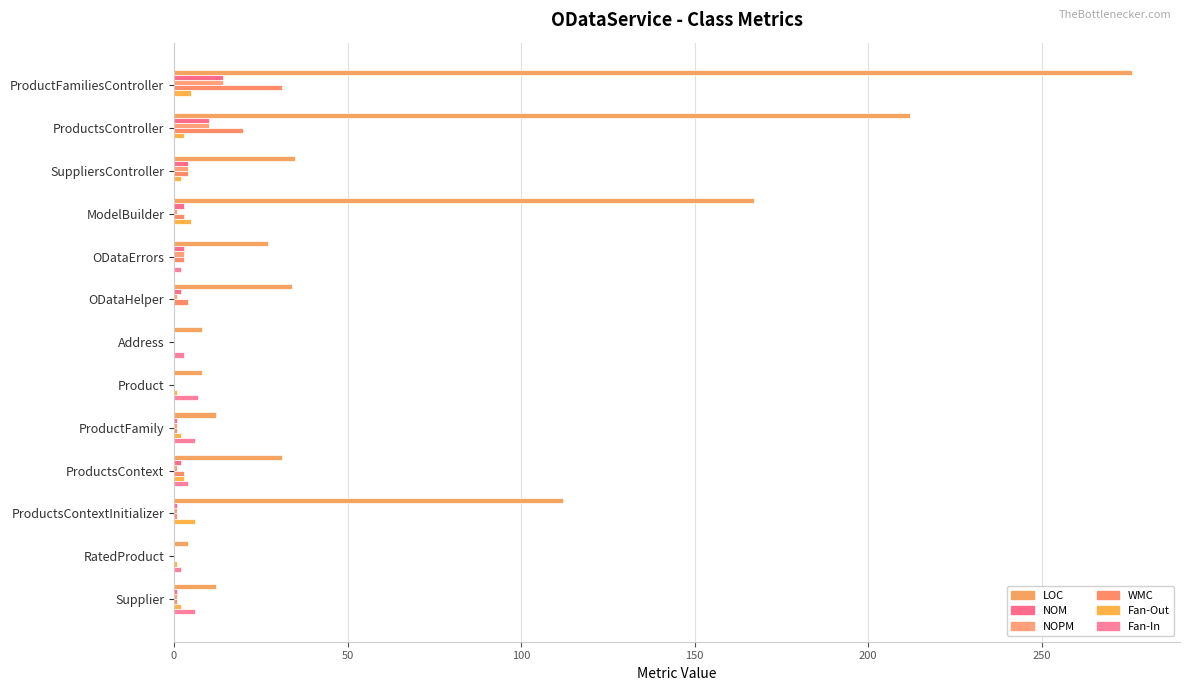

Count the number of categories in the chart.

13